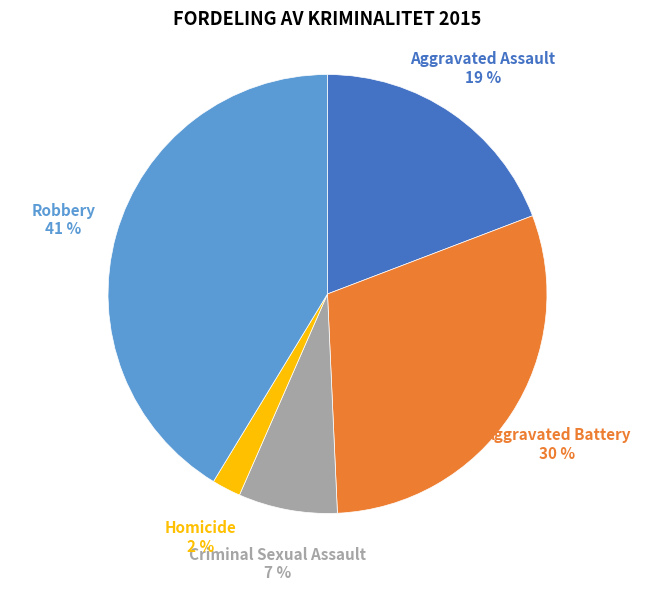

To the nearest percent, what is the average slice percentage?

20%